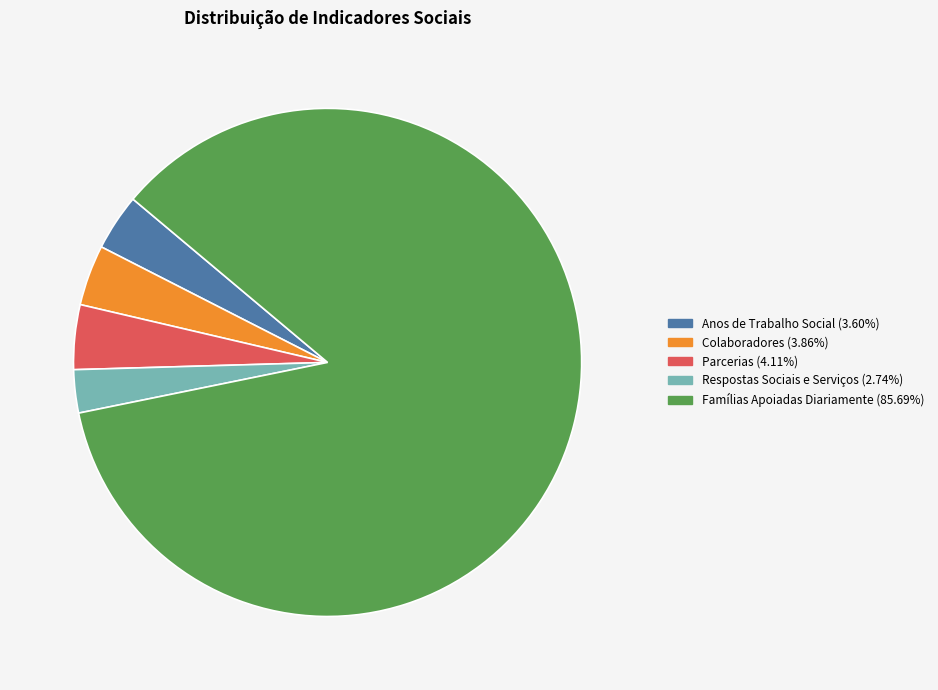

Is it true that Colaboradores is 17% of the pie?

False